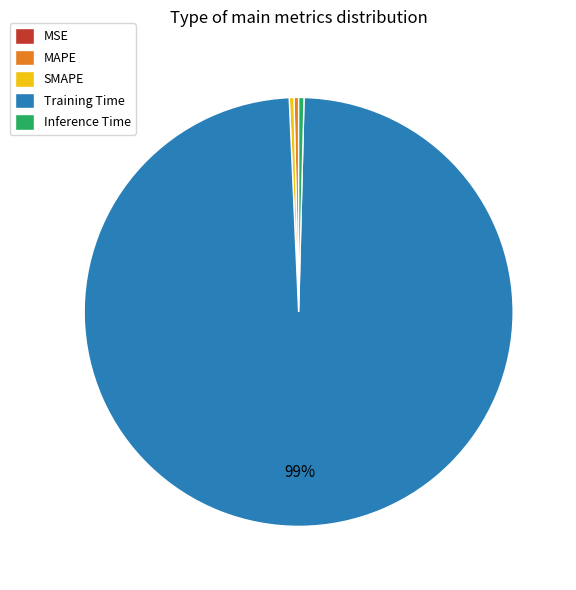

Is the sum of MAPE and Training Time greater than half?

Yes